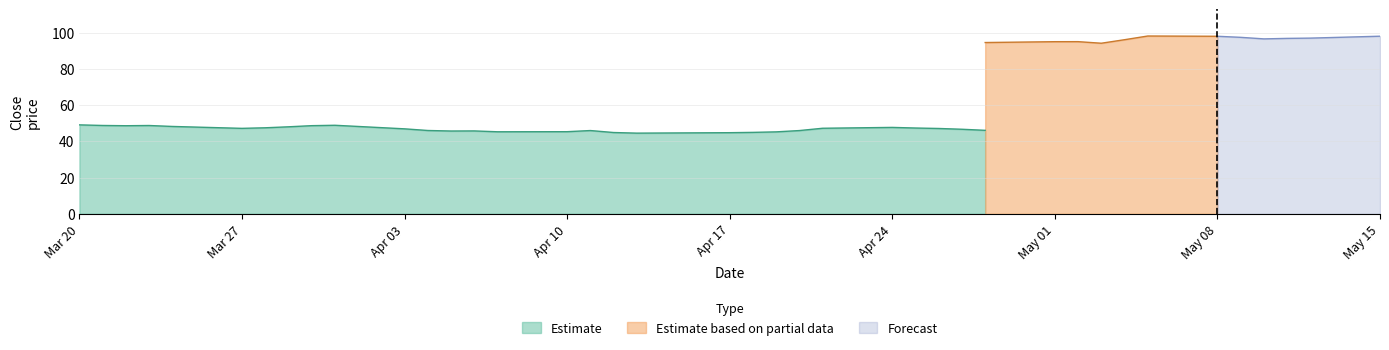

What position from the left is 6?

7